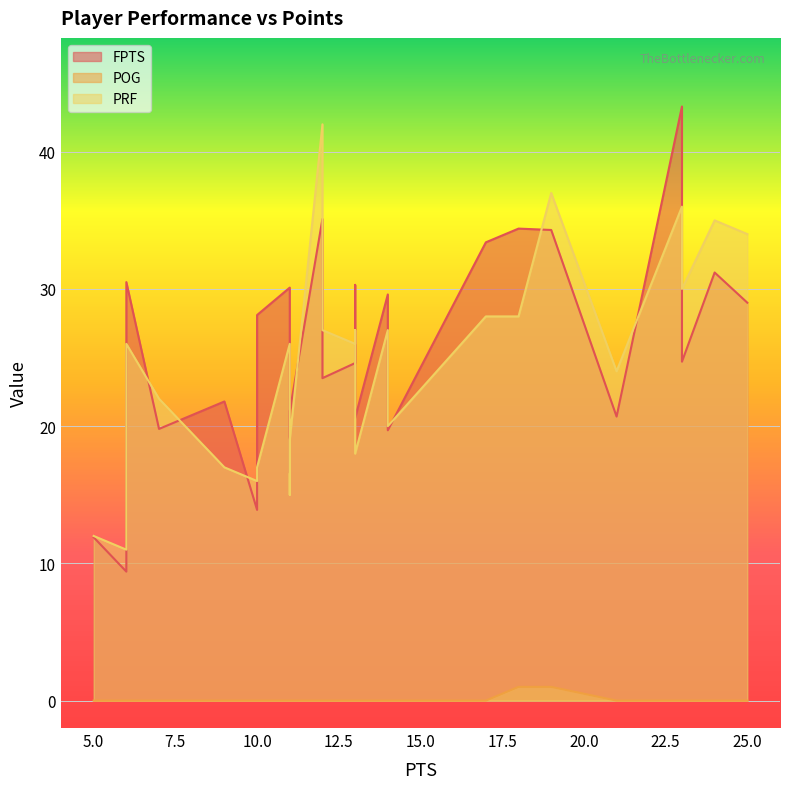

How many POG values are between 0 and 1?

26